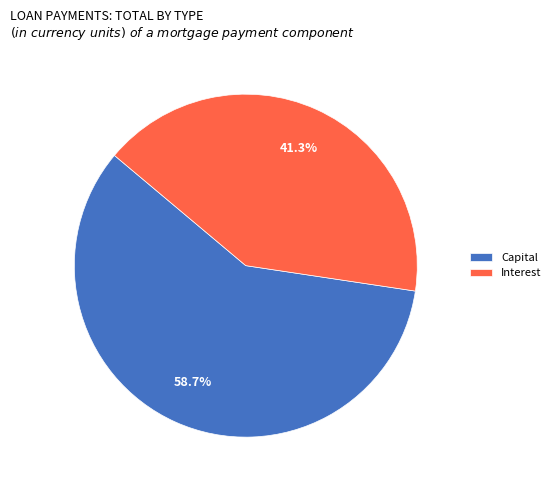

Rank the categories by value from lowest to highest.

Interest, Capital